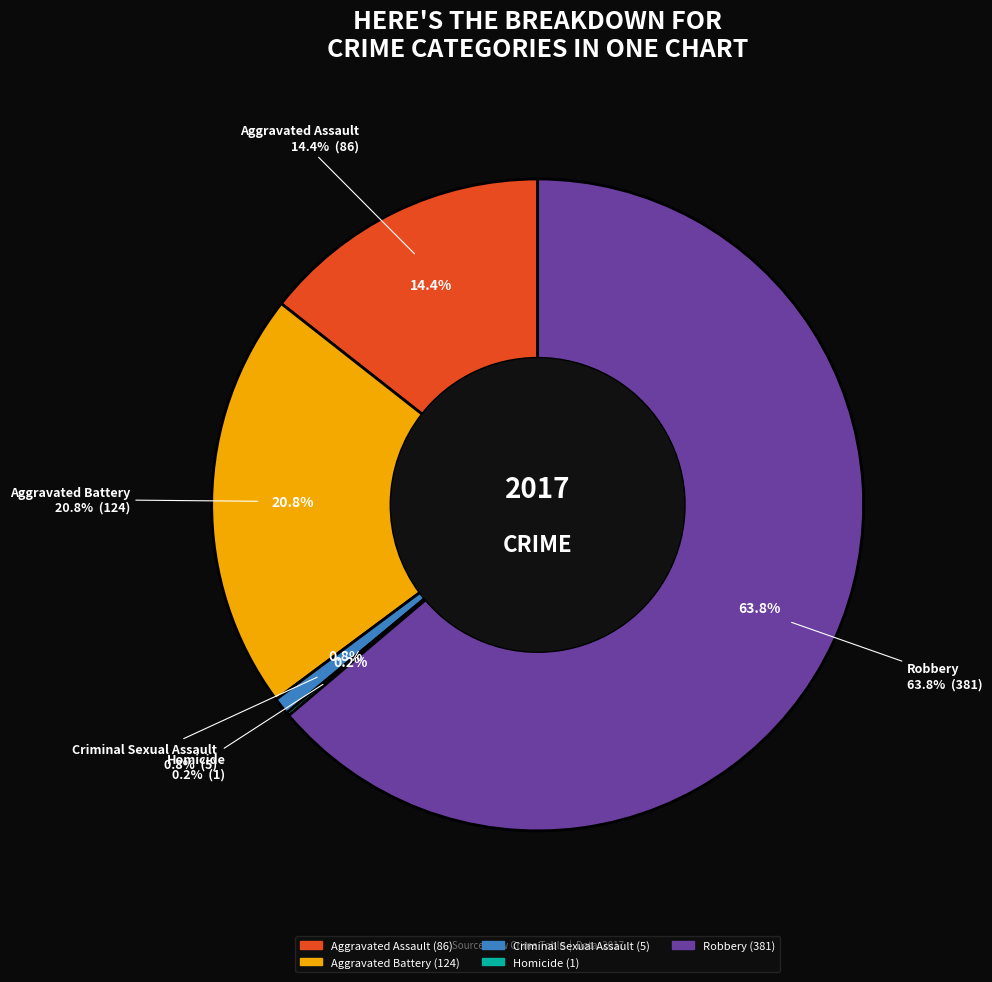

Which category has the smallest portion of the pie?

Homicide